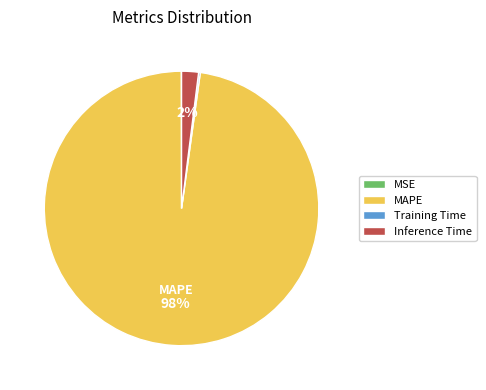

To the nearest percent, what is the average slice percentage?

25%